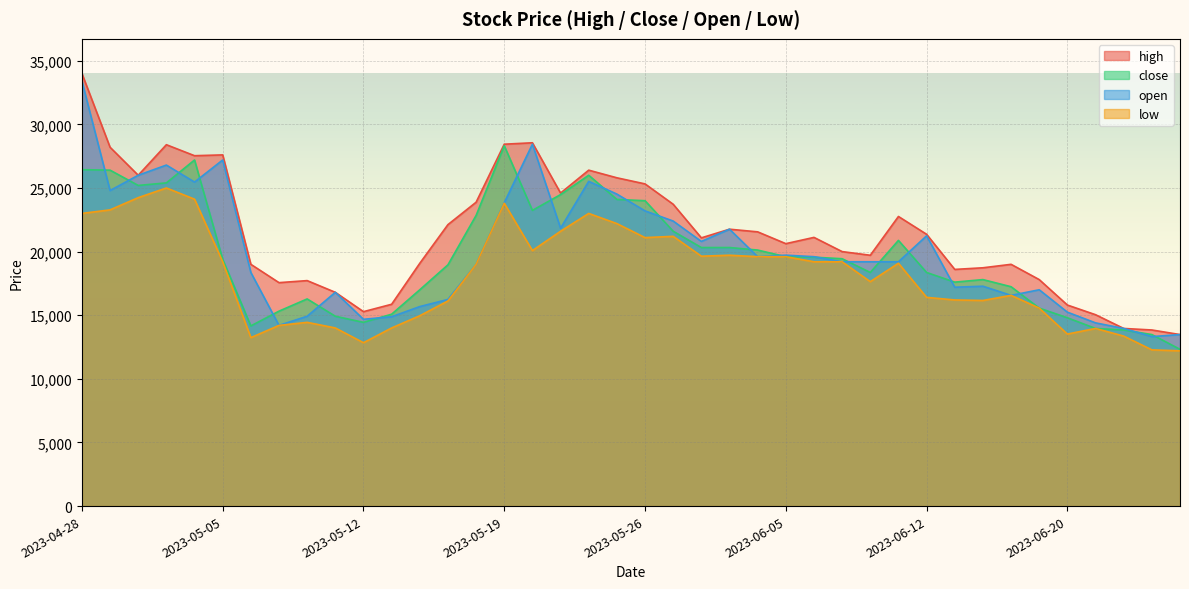

What is the sum of all low values?

724504